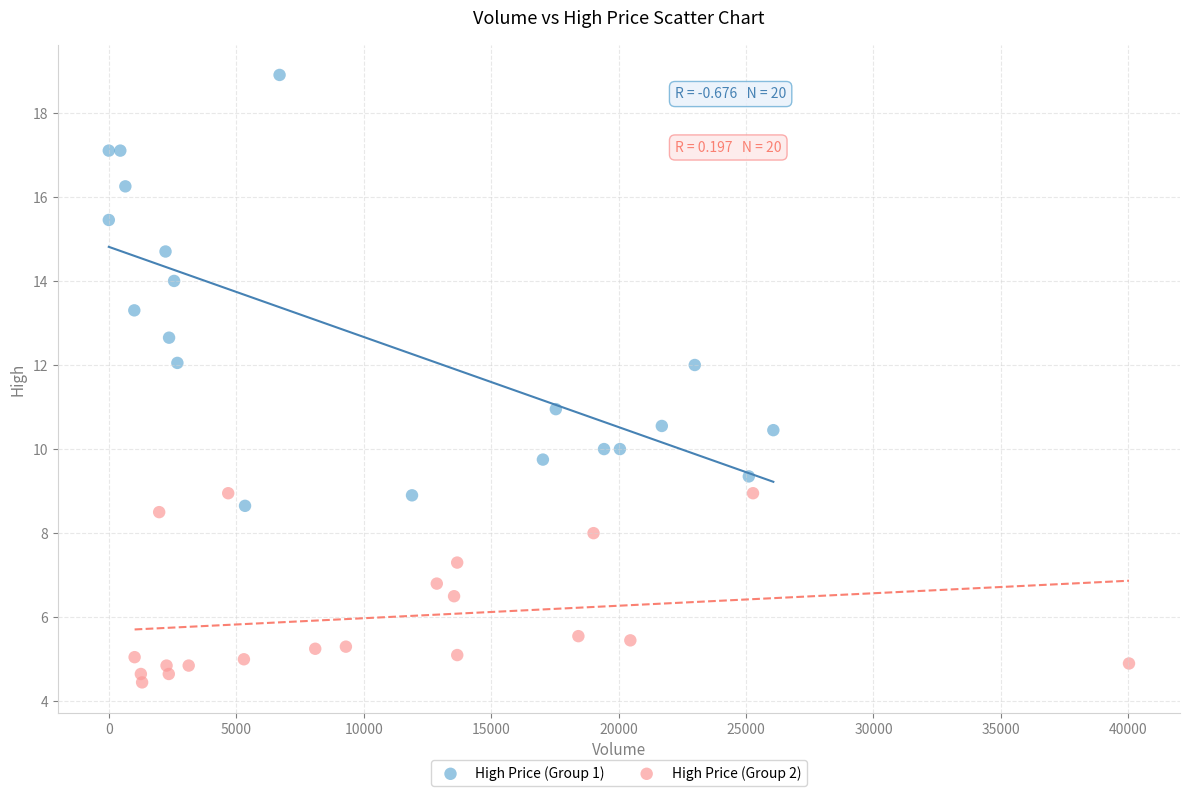

Which series has the largest Y range (max minus min)?

High Price (Group 1)